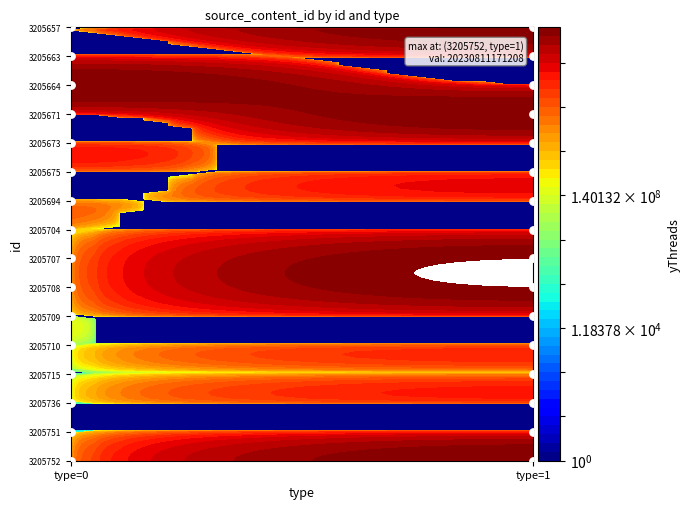

At which category is the sum across all series the highest?

1